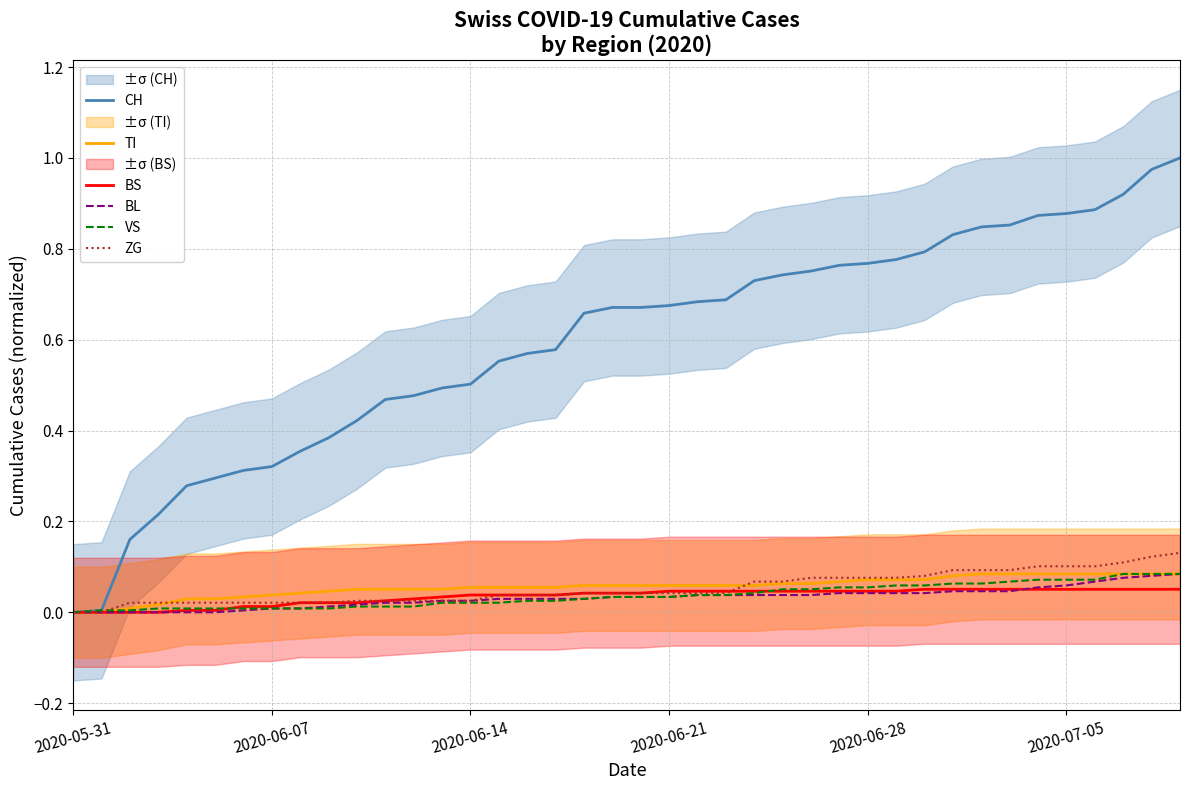

True or false: CH and BS intersect in this chart.

False